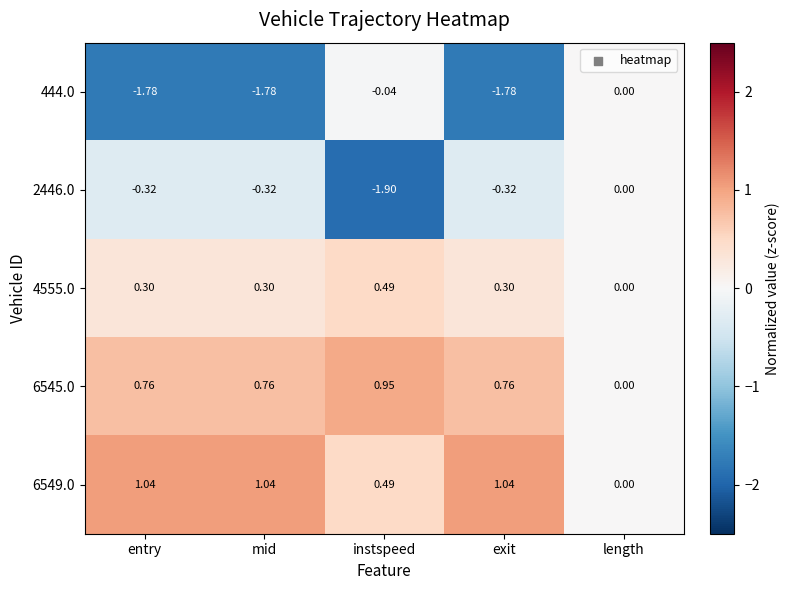

Where is 444.0 nearest to the value 0?

length